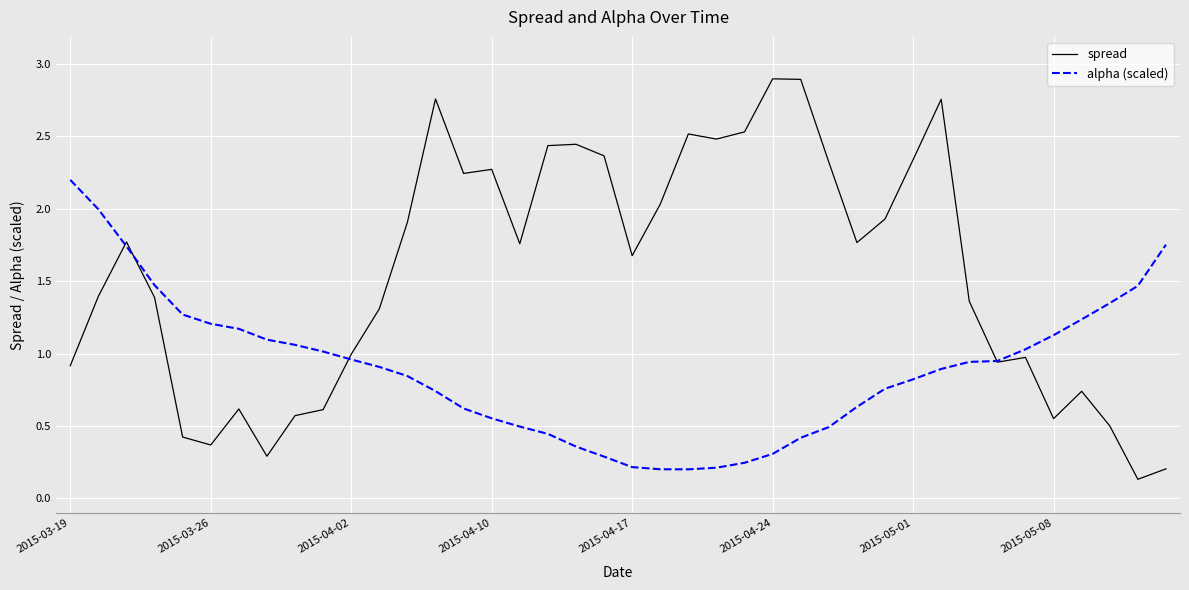

How many series are shown in this chart?

2